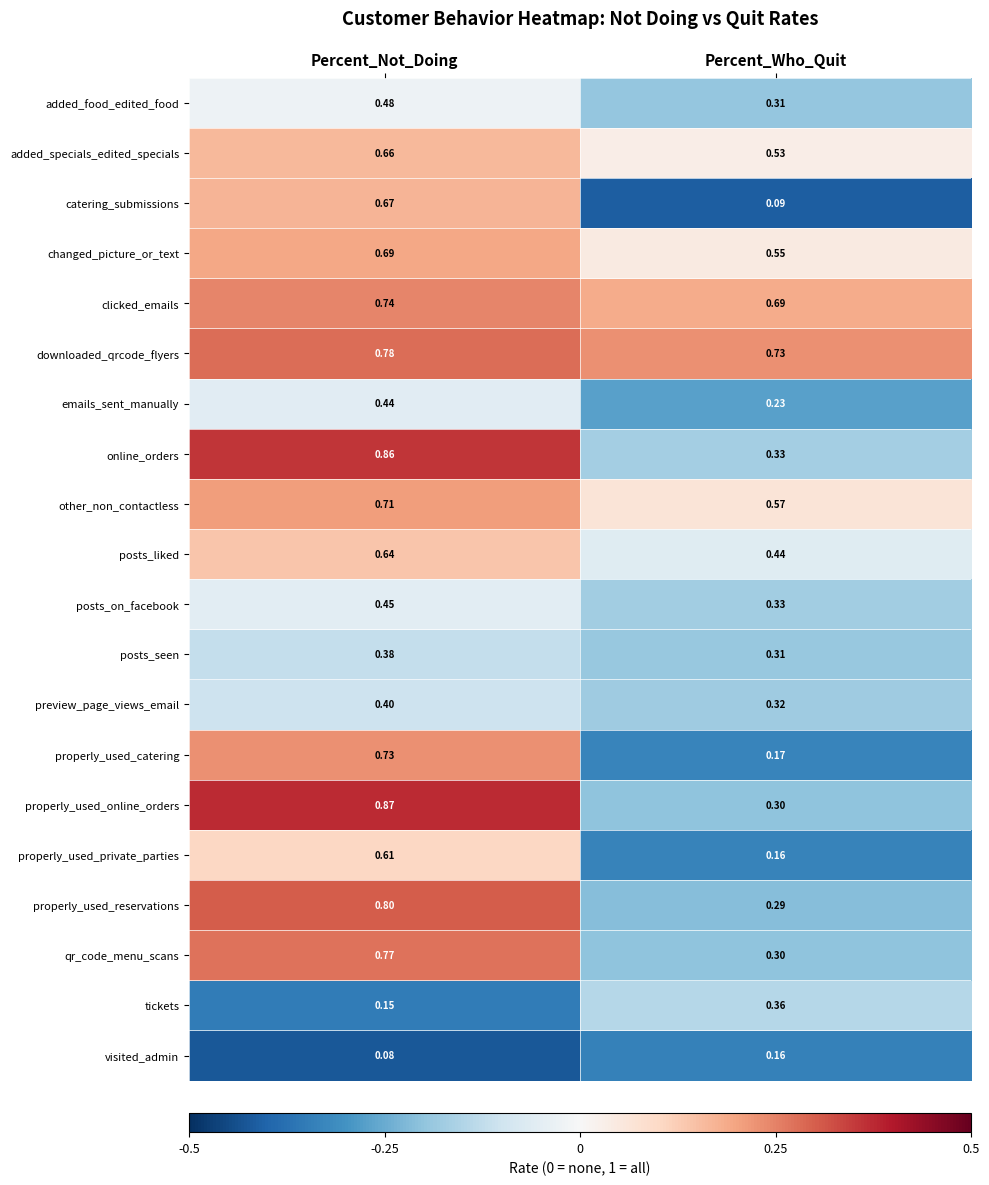

Which series has the widest spread of values?

catering_submissions